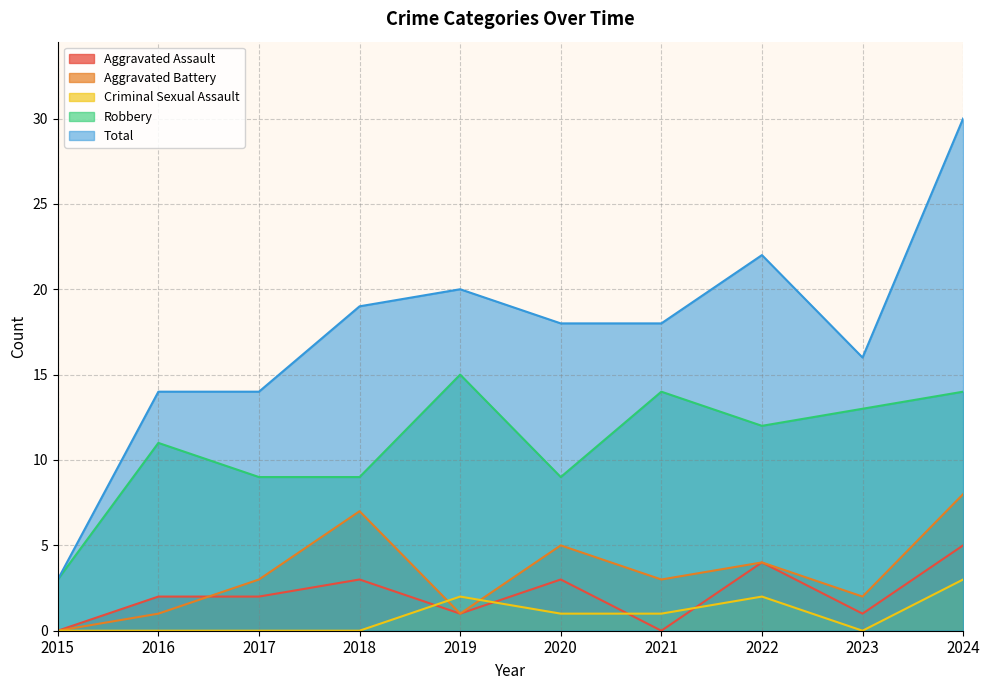

Reading right to left, what are all the values shown in this chart?

Aggravated Assault: 2024=5	2023=1	2022=4	2021=0	2020=3	2019=1	2018=3	2017=2	2016=2	2015=0
Aggravated Battery: 2024=8	2023=2	2022=4	2021=3	2020=5	2019=1	2018=7	2017=3	2016=1	2015=0
Criminal Sexual Assault: 2024=3	2023=0	2022=2	2021=1	2020=1	2019=2	2018=0	2017=0	2016=0	2015=0
Robbery: 2024=14	2023=13	2022=12	2021=14	2020=9	2019=15	2018=9	2017=9	2016=11	2015=3
Total: 2024=30	2023=16	2022=22	2021=18	2020=18	2019=20	2018=19	2017=14	2016=14	2015=3